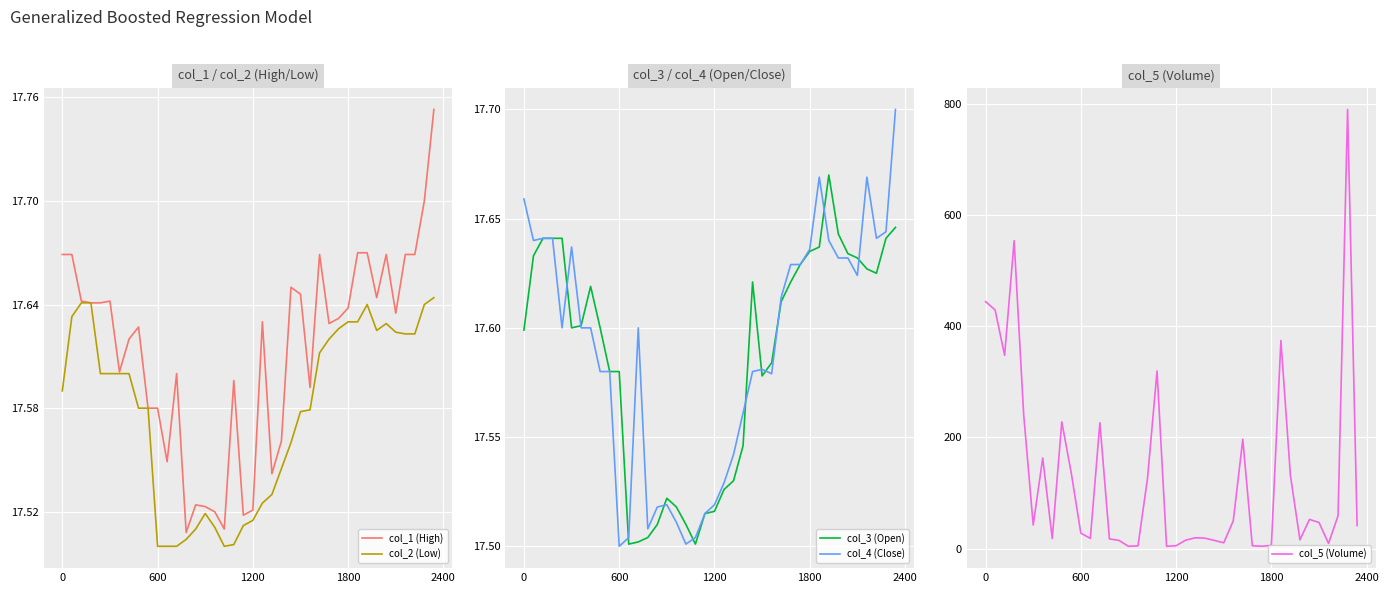

What is the highest value of the col_5 (Volume) series?

790.0